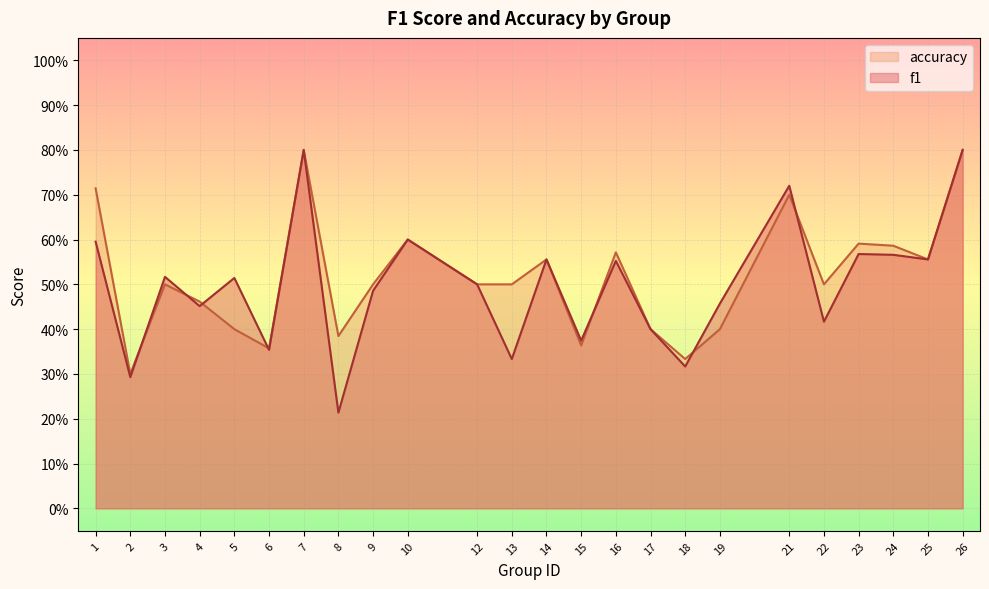

Reading left to right, transcribe all the data shown in this chart.

f1: 0.6	0.3	0.5	0.5	0.5	0.4	0.8	0.2	0.5	0.6	0.5	0.3	0.6	0.4	0.6	0.4	0.3	0.5	0.7	0.4	0.6	0.6	0.6	0.8
accuracy: 0.7	0.3	0.5	0.5	0.4	0.4	0.8	0.4	0.5	0.6	0.5	0.5	0.6	0.4	0.6	0.4	0.3	0.4	0.7	0.5	0.6	0.6	0.6	0.8